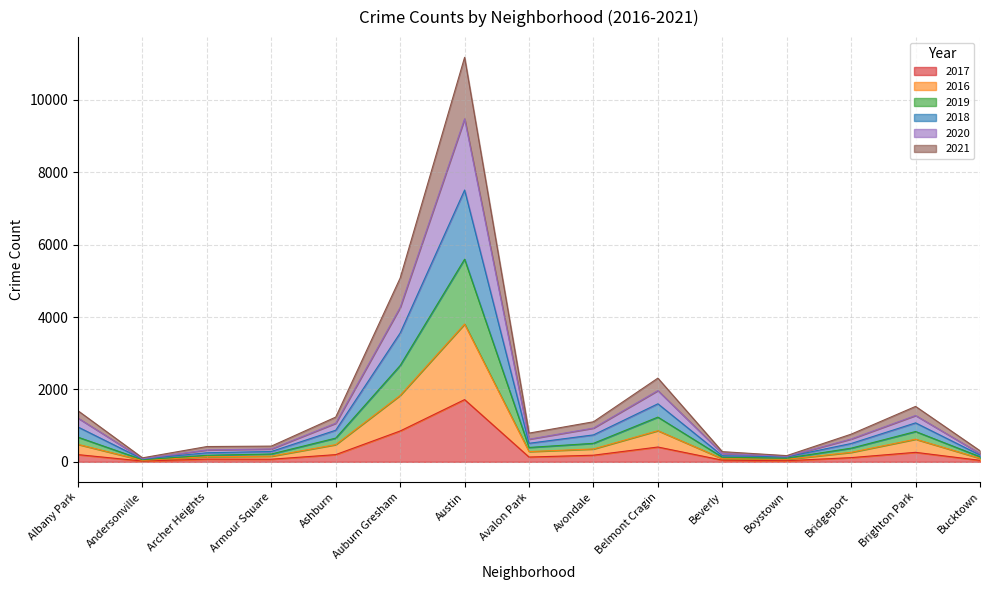

What is the total value across all series at Austin?

11173